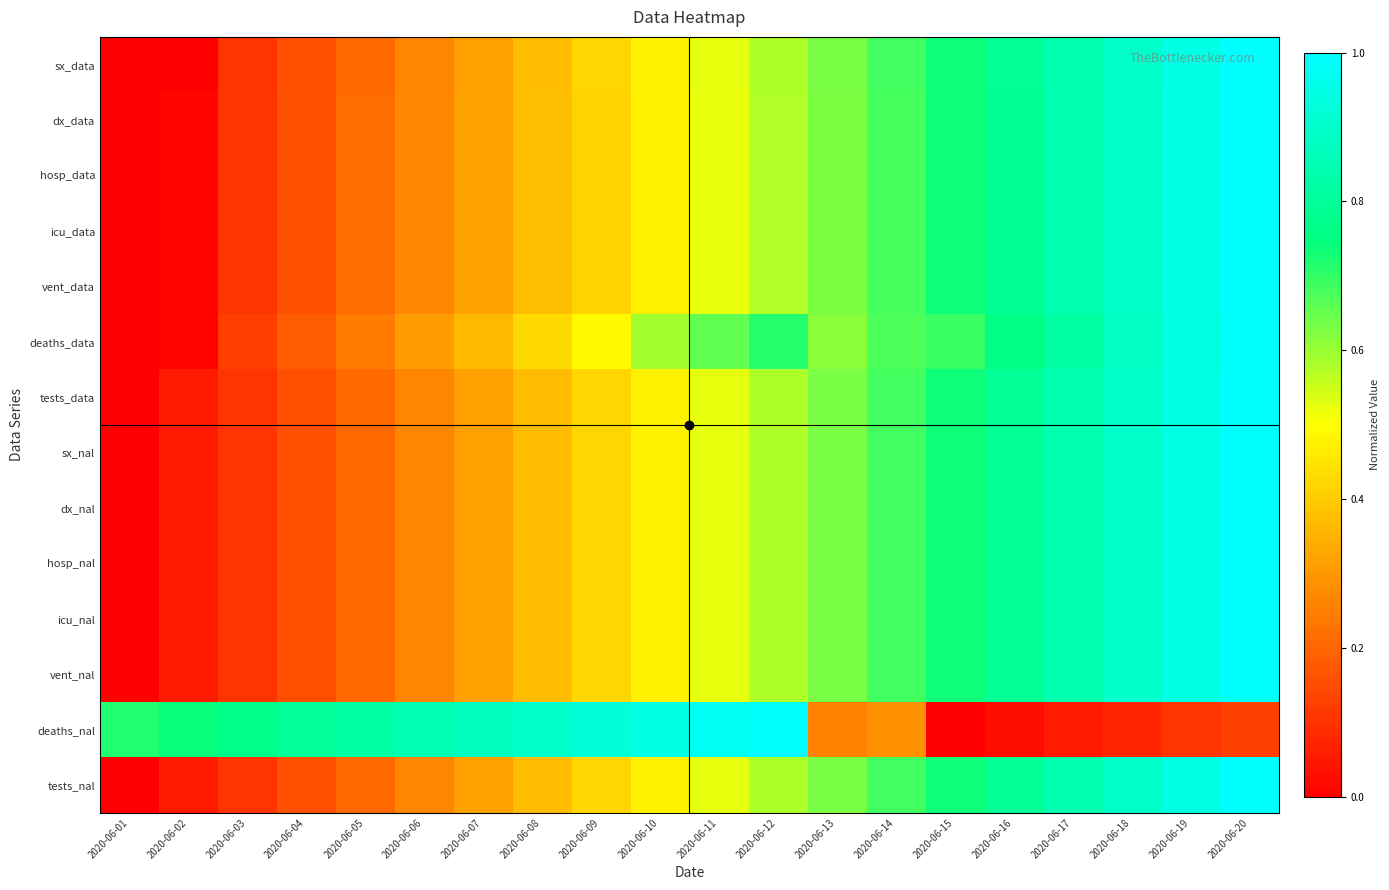

Reading left to right, list all the values displayed in this chart.

sx_data: 2020-06-01=0.0	2020-06-02=0.0	2020-06-03=0.1	2020-06-04=0.2	2020-06-05=0.2	2020-06-06=0.3	2020-06-07=0.3	2020-06-08=0.4	2020-06-09=0.4	2020-06-10=0.5	2020-06-11=0.5	2020-06-12=0.6	2020-06-13=0.6	2020-06-14=0.7	2020-06-15=0.7	2020-06-16=0.8	2020-06-17=0.8	2020-06-18=0.9	2020-06-19=0.9	2020-06-20=1.0
dx_data: 2020-06-01=0.0	2020-06-02=0.0	2020-06-03=0.1	2020-06-04=0.2	2020-06-05=0.2	2020-06-06=0.3	2020-06-07=0.3	2020-06-08=0.4	2020-06-09=0.4	2020-06-10=0.5	2020-06-11=0.5	2020-06-12=0.6	2020-06-13=0.6	2020-06-14=0.7	2020-06-15=0.7	2020-06-16=0.8	2020-06-17=0.8	2020-06-18=0.9	2020-06-19=0.9	2020-06-20=1.0
hosp_data: 2020-06-01=0.0	2020-06-02=0.0	2020-06-03=0.1	2020-06-04=0.2	2020-06-05=0.2	2020-06-06=0.3	2020-06-07=0.3	2020-06-08=0.4	2020-06-09=0.4	2020-06-10=0.5	2020-06-11=0.5	2020-06-12=0.6	2020-06-13=0.6	2020-06-14=0.7	2020-06-15=0.7	2020-06-16=0.8	2020-06-17=0.8	2020-06-18=0.9	2020-06-19=0.9	2020-06-20=1.0
icu_data: 2020-06-01=0.0	2020-06-02=0.0	2020-06-03=0.1	2020-06-04=0.2	2020-06-05=0.2	2020-06-06=0.3	2020-06-07=0.3	2020-06-08=0.4	2020-06-09=0.4	2020-06-10=0.5	2020-06-11=0.5	2020-06-12=0.6	2020-06-13=0.6	2020-06-14=0.7	2020-06-15=0.7	2020-06-16=0.8	2020-06-17=0.8	2020-06-18=0.9	2020-06-19=0.9	2020-06-20=1.0
vent_data: 2020-06-01=0.0	2020-06-02=0.0	2020-06-03=0.1	2020-06-04=0.2	2020-06-05=0.2	2020-06-06=0.3	2020-06-07=0.3	2020-06-08=0.4	2020-06-09=0.4	2020-06-10=0.5	2020-06-11=0.5	2020-06-12=0.6	2020-06-13=0.6	2020-06-14=0.7	2020-06-15=0.7	2020-06-16=0.8	2020-06-17=0.8	2020-06-18=0.9	2020-06-19=0.9	2020-06-20=1.0
deaths_data: 2020-06-01=0.0	2020-06-02=0.0	2020-06-03=0.1	2020-06-04=0.2	2020-06-05=0.2	2020-06-06=0.3	2020-06-07=0.4	2020-06-08=0.4	2020-06-09=0.5	2020-06-10=0.6	2020-06-11=0.7	2020-06-12=0.7	2020-06-13=0.6	2020-06-14=0.7	2020-06-15=0.7	2020-06-16=0.8	2020-06-17=0.8	2020-06-18=0.9	2020-06-19=0.9	2020-06-20=1.0
tests_data: 2020-06-01=0.0	2020-06-02=0.1	2020-06-03=0.1	2020-06-04=0.2	2020-06-05=0.2	2020-06-06=0.3	2020-06-07=0.3	2020-06-08=0.4	2020-06-09=0.4	2020-06-10=0.5	2020-06-11=0.5	2020-06-12=0.6	2020-06-13=0.6	2020-06-14=0.7	2020-06-15=0.7	2020-06-16=0.8	2020-06-17=0.8	2020-06-18=0.9	2020-06-19=0.9	2020-06-20=1.0
sx_nal: 2020-06-01=0.0	2020-06-02=0.1	2020-06-03=0.1	2020-06-04=0.2	2020-06-05=0.2	2020-06-06=0.3	2020-06-07=0.3	2020-06-08=0.4	2020-06-09=0.4	2020-06-10=0.5	2020-06-11=0.5	2020-06-12=0.6	2020-06-13=0.6	2020-06-14=0.7	2020-06-15=0.7	2020-06-16=0.8	2020-06-17=0.8	2020-06-18=0.9	2020-06-19=0.9	2020-06-20=1.0
dx_nal: 2020-06-01=0.0	2020-06-02=0.1	2020-06-03=0.1	2020-06-04=0.2	2020-06-05=0.2	2020-06-06=0.3	2020-06-07=0.3	2020-06-08=0.4	2020-06-09=0.4	2020-06-10=0.5	2020-06-11=0.5	2020-06-12=0.6	2020-06-13=0.6	2020-06-14=0.7	2020-06-15=0.7	2020-06-16=0.8	2020-06-17=0.8	2020-06-18=0.9	2020-06-19=0.9	2020-06-20=1.0
hosp_nal: 2020-06-01=0.0	2020-06-02=0.1	2020-06-03=0.1	2020-06-04=0.2	2020-06-05=0.2	2020-06-06=0.3	2020-06-07=0.3	2020-06-08=0.4	2020-06-09=0.4	2020-06-10=0.5	2020-06-11=0.5	2020-06-12=0.6	2020-06-13=0.6	2020-06-14=0.7	2020-06-15=0.7	2020-06-16=0.8	2020-06-17=0.8	2020-06-18=0.9	2020-06-19=0.9	2020-06-20=1.0
icu_nal: 2020-06-01=0.0	2020-06-02=0.1	2020-06-03=0.1	2020-06-04=0.2	2020-06-05=0.2	2020-06-06=0.3	2020-06-07=0.3	2020-06-08=0.4	2020-06-09=0.4	2020-06-10=0.5	2020-06-11=0.5	2020-06-12=0.6	2020-06-13=0.6	2020-06-14=0.7	2020-06-15=0.7	2020-06-16=0.8	2020-06-17=0.8	2020-06-18=0.9	2020-06-19=0.9	2020-06-20=1.0
vent_nal: 2020-06-01=0.0	2020-06-02=0.1	2020-06-03=0.1	2020-06-04=0.2	2020-06-05=0.2	2020-06-06=0.3	2020-06-07=0.3	2020-06-08=0.4	2020-06-09=0.4	2020-06-10=0.5	2020-06-11=0.5	2020-06-12=0.6	2020-06-13=0.6	2020-06-14=0.7	2020-06-15=0.7	2020-06-16=0.8	2020-06-17=0.8	2020-06-18=0.9	2020-06-19=0.9	2020-06-20=1.0
deaths_nal: 2020-06-01=0.7	2020-06-02=0.7	2020-06-03=0.8	2020-06-04=0.8	2020-06-05=0.8	2020-06-06=0.8	2020-06-07=0.9	2020-06-08=0.9	2020-06-09=0.9	2020-06-10=0.9	2020-06-11=1.0	2020-06-12=1.0	2020-06-13=0.3	2020-06-14=0.3	2020-06-15=0.0	2020-06-16=0.0	2020-06-17=0.1	2020-06-18=0.1	2020-06-19=0.1	2020-06-20=0.1
tests_nal: 2020-06-01=0.0	2020-06-02=0.1	2020-06-03=0.1	2020-06-04=0.2	2020-06-05=0.2	2020-06-06=0.3	2020-06-07=0.3	2020-06-08=0.4	2020-06-09=0.4	2020-06-10=0.5	2020-06-11=0.5	2020-06-12=0.6	2020-06-13=0.6	2020-06-14=0.7	2020-06-15=0.7	2020-06-16=0.8	2020-06-17=0.8	2020-06-18=0.9	2020-06-19=0.9	2020-06-20=1.0